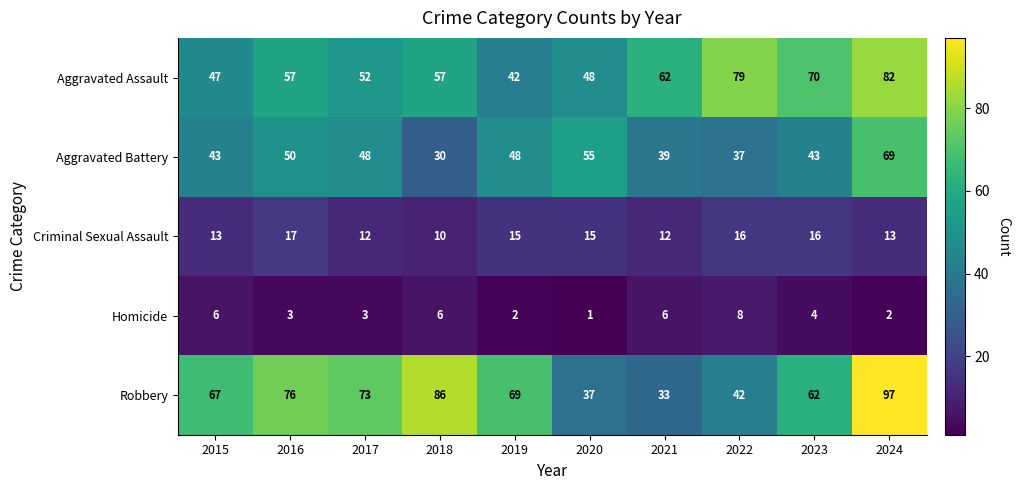

What is the approximate value of Aggravated Assault at 2019, to the nearest 5?

40